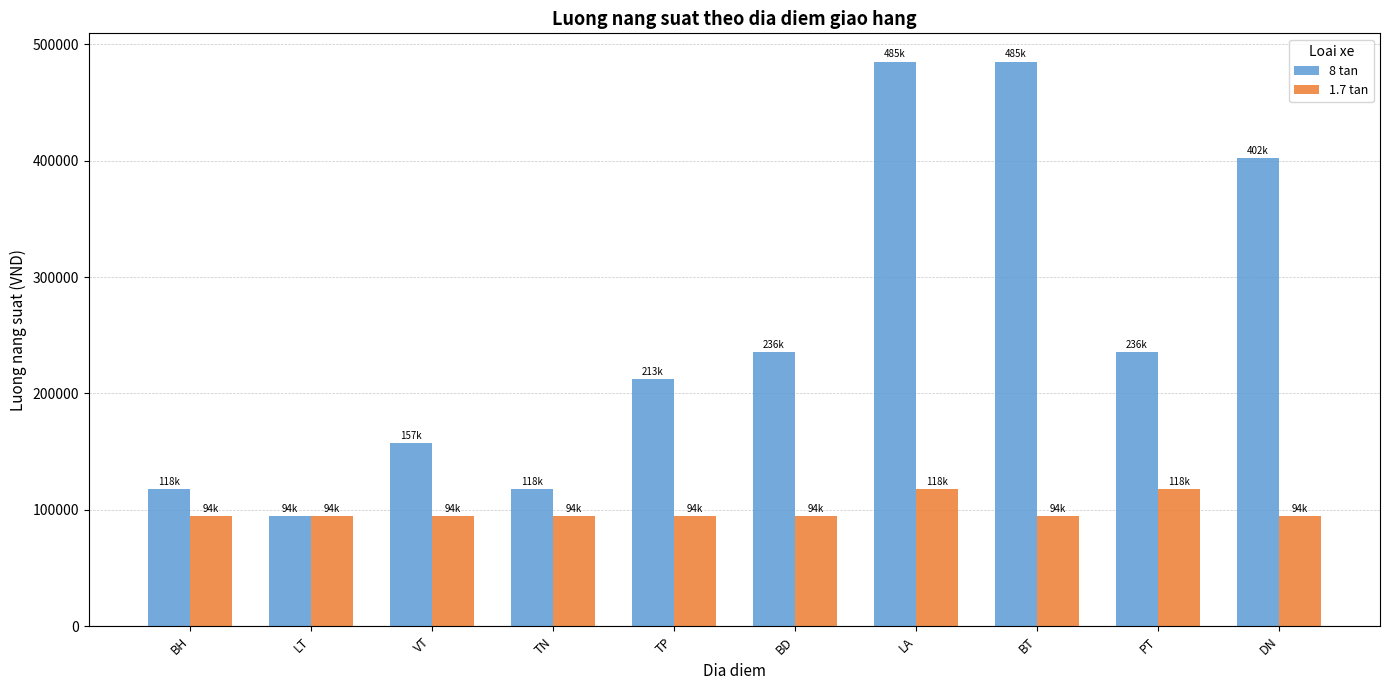

What is the difference between the highest and lowest values at BD?

141323.1